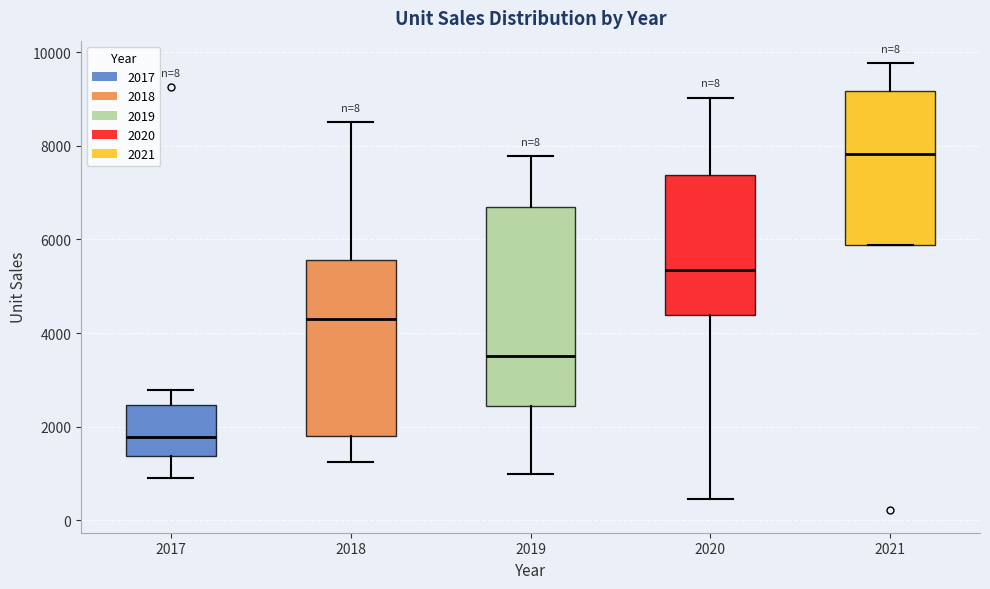

Which box has the lowest median line?

2017